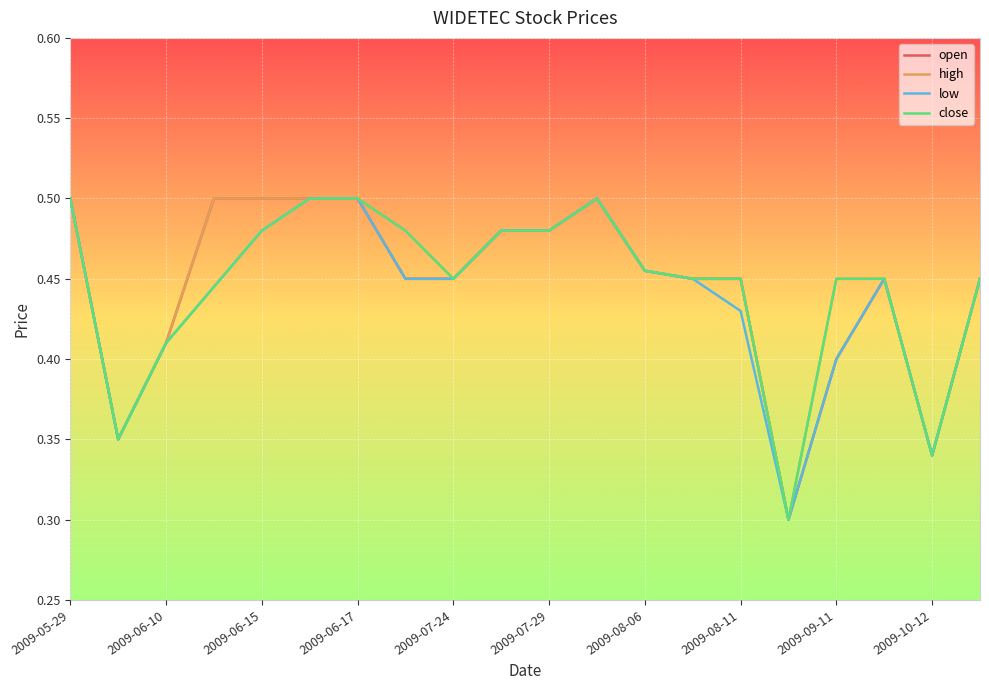

True or false: high and low intersect in this chart.

False